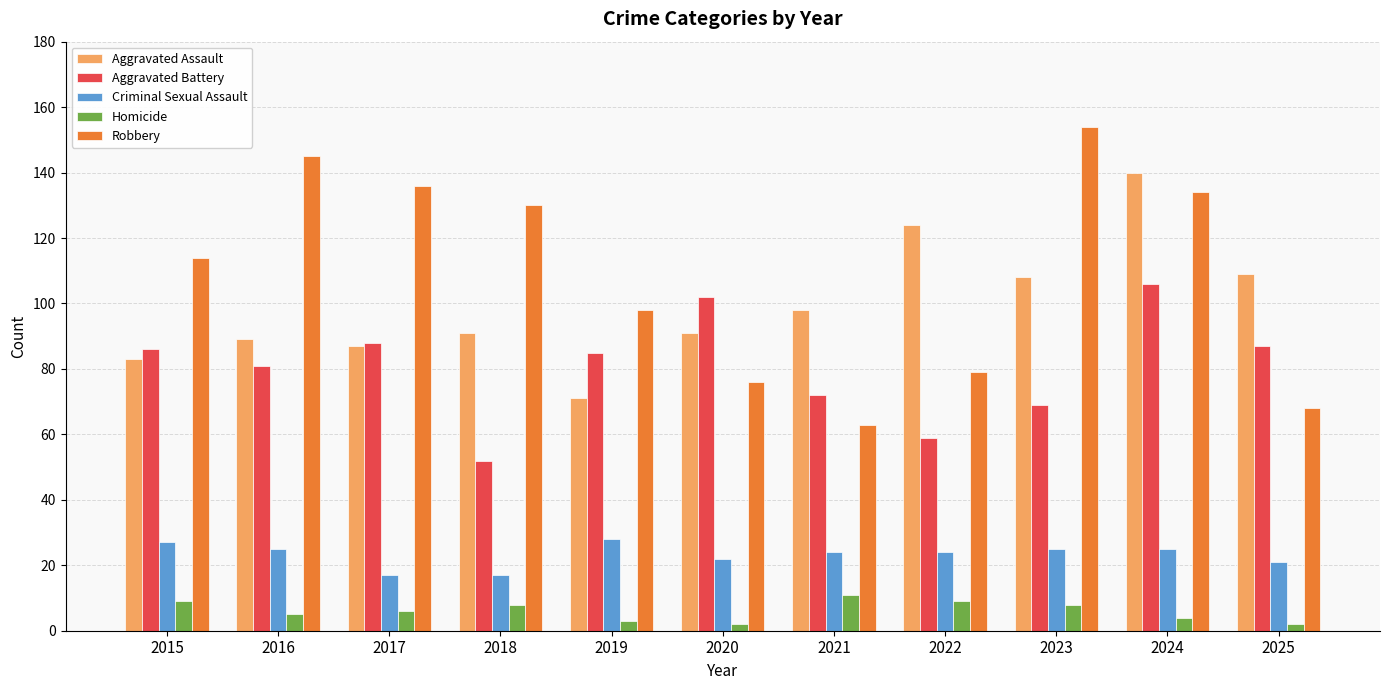

What is the spread (max minus min) of values at 2023?

146